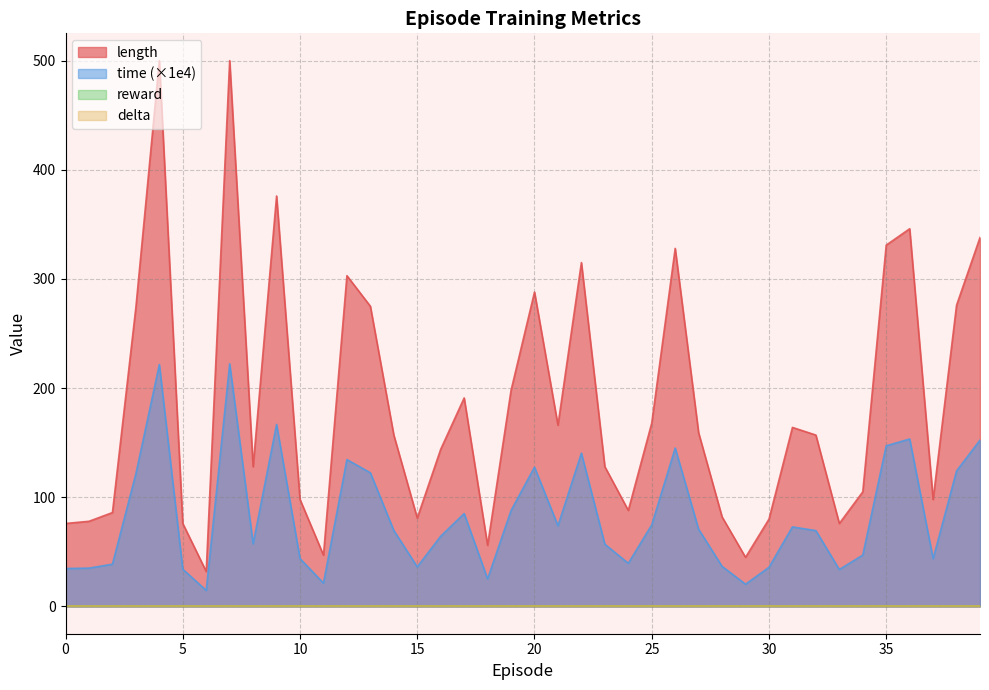

At which category does the chart reach its peak across all series?

4